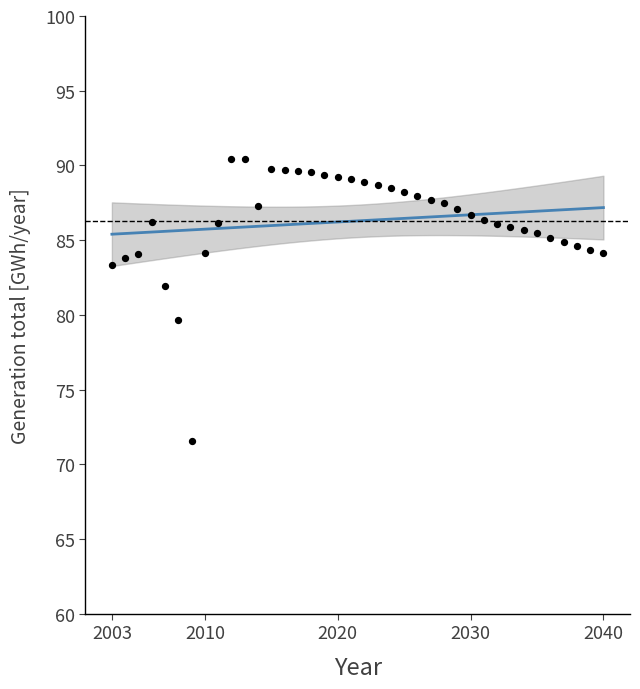

What is the range of X values (max minus min)?

37.0